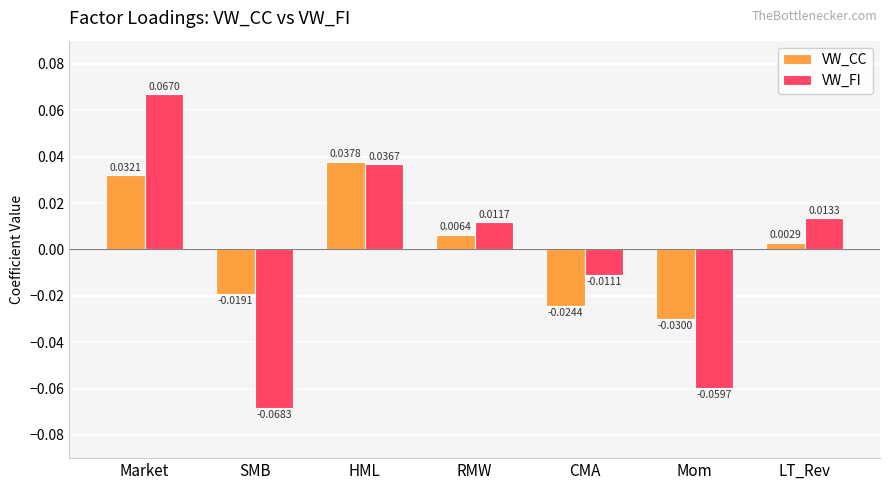

Which category has the lowest value in the VW_CC series?

Mom